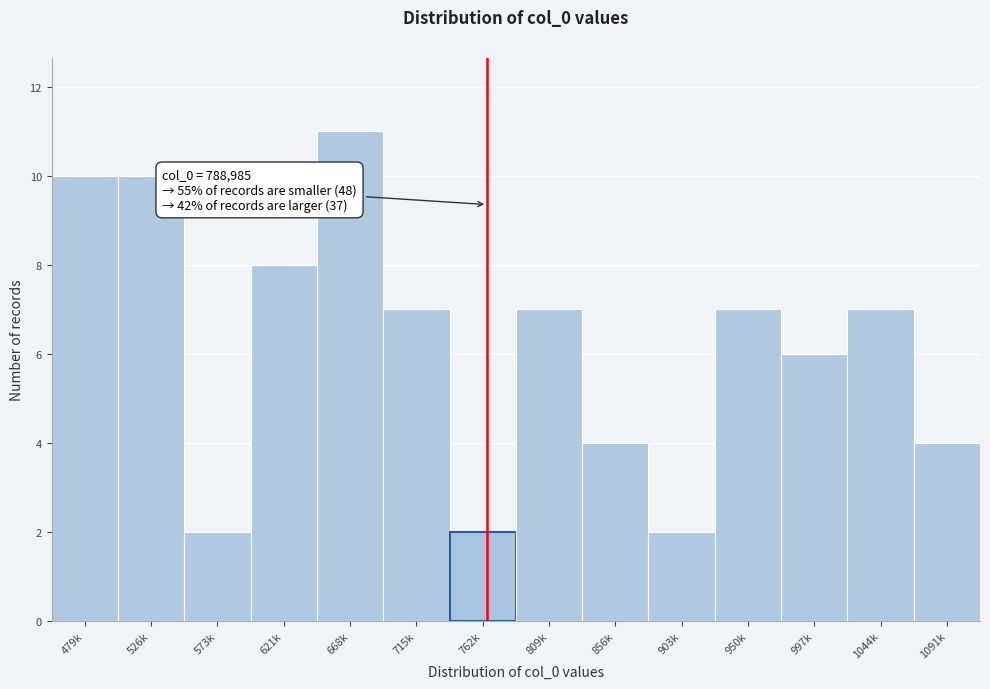

Reading left to right, list all the values displayed in this chart.

10	10	2	8	11	7	2	7	4	2	7	6	7	4